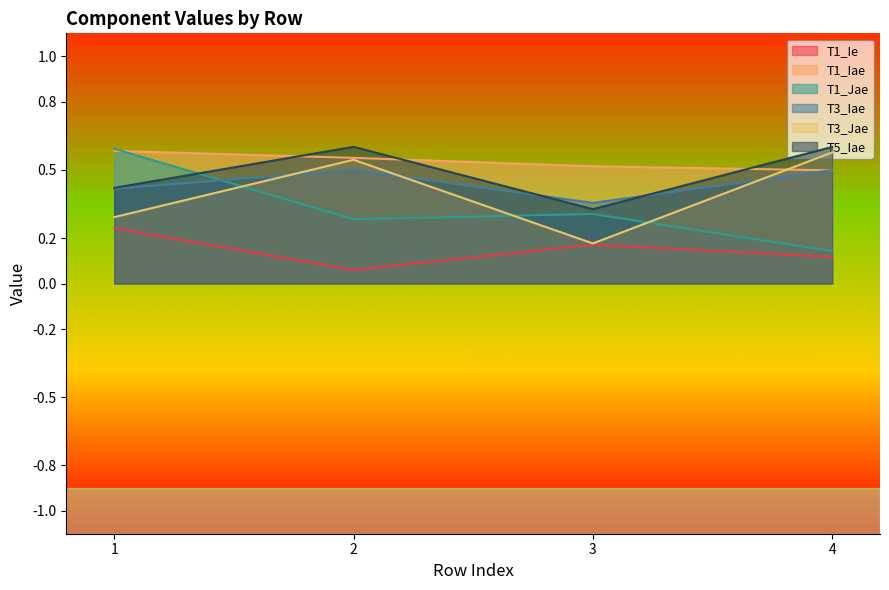

True or false: T1_Ie and T1_Jae intersect in this chart.

False